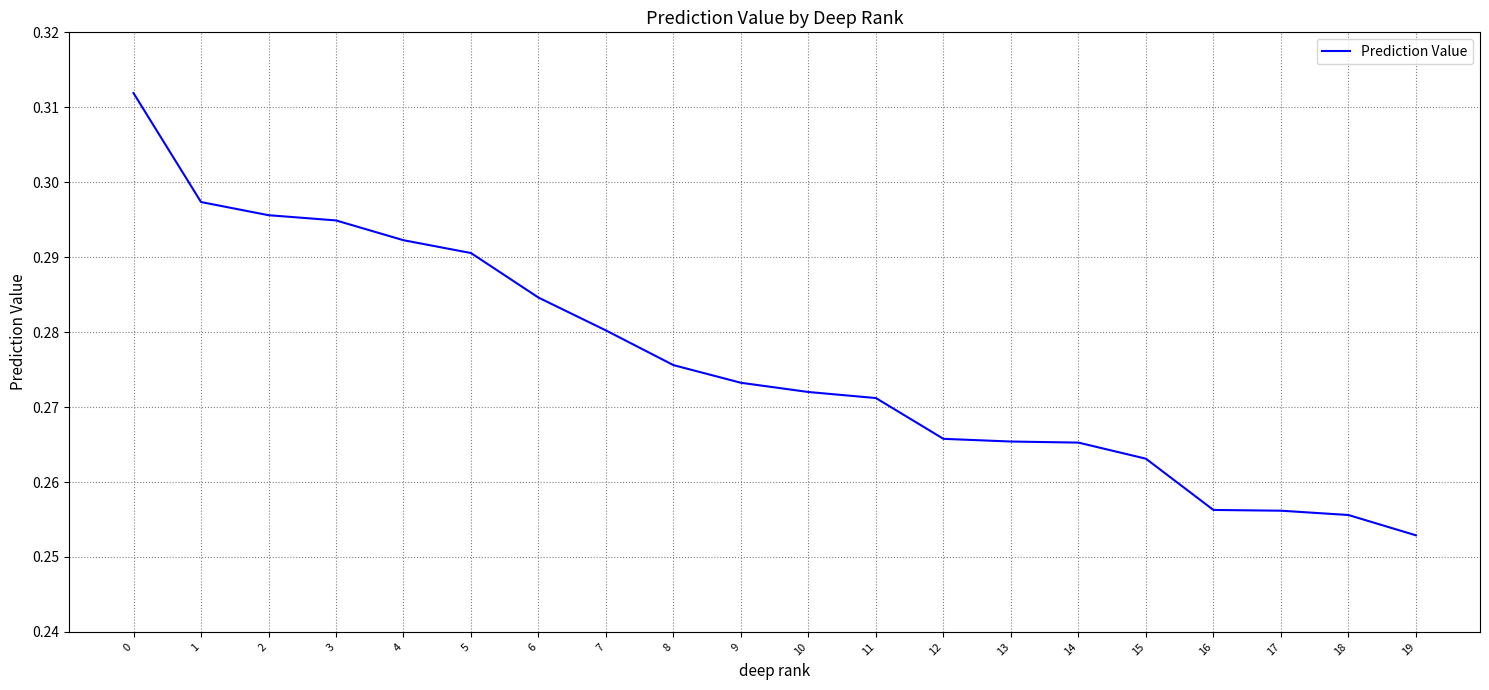

Which label corresponds to the smallest value in the chart?

19